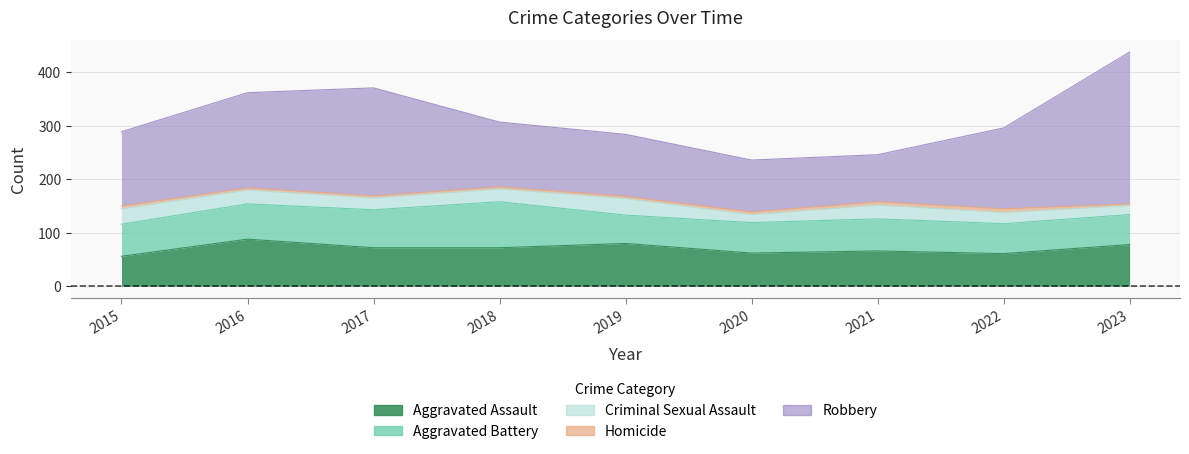

What is the difference between the Aggravated Battery values at 2017 and 2022?

15